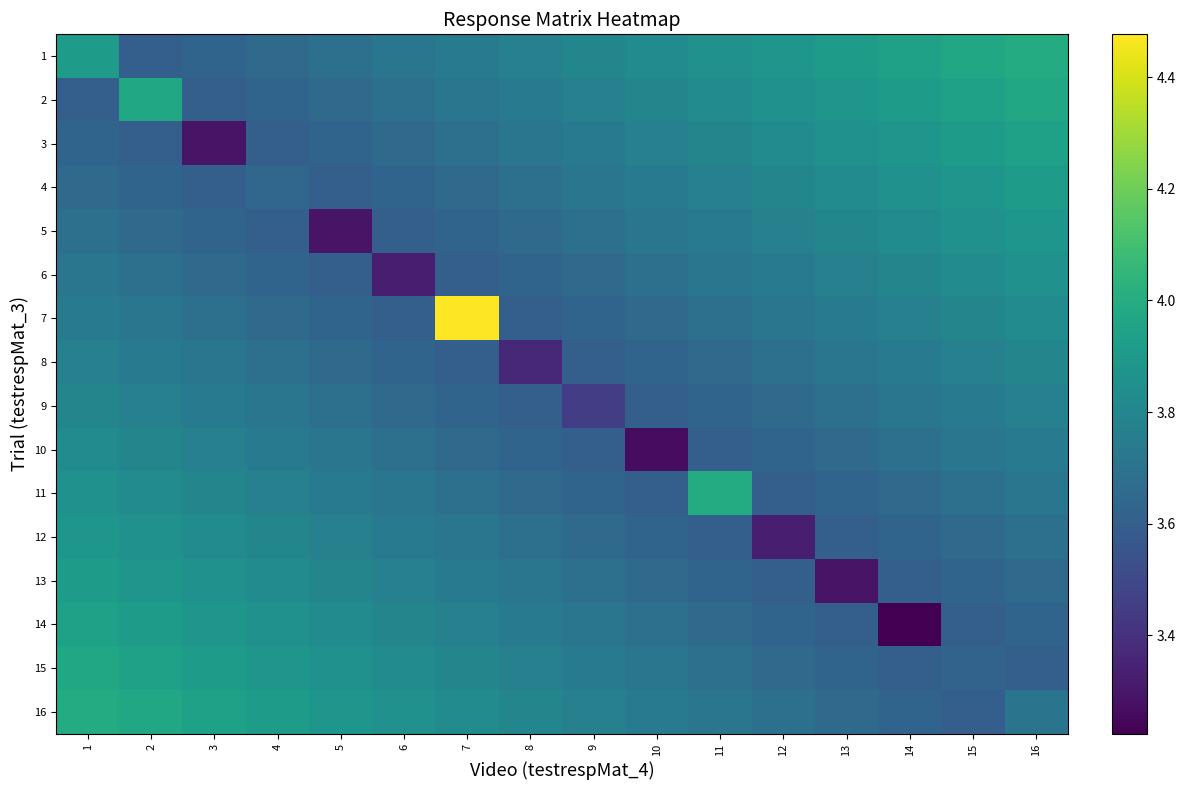

At how many categories does at least one series exceed 4?

1